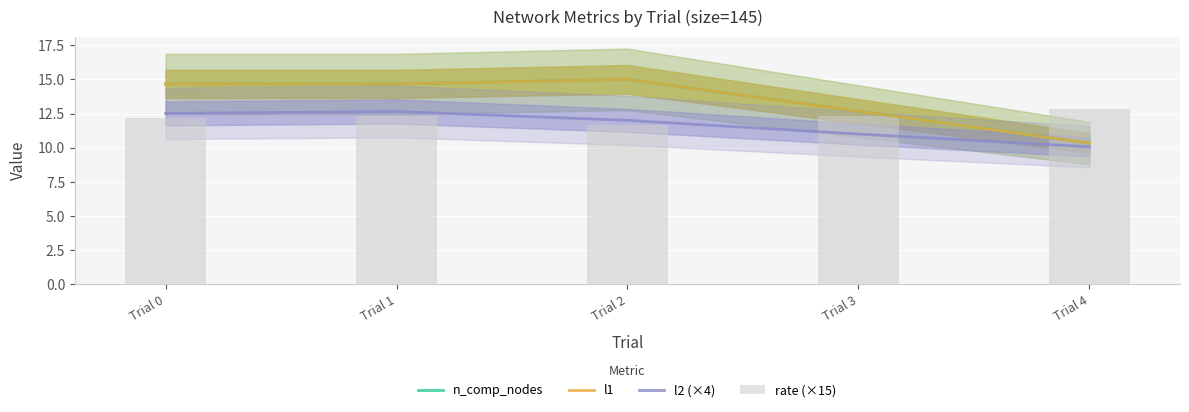

What is the spread (max minus min) of values at Trial 0?

2.5